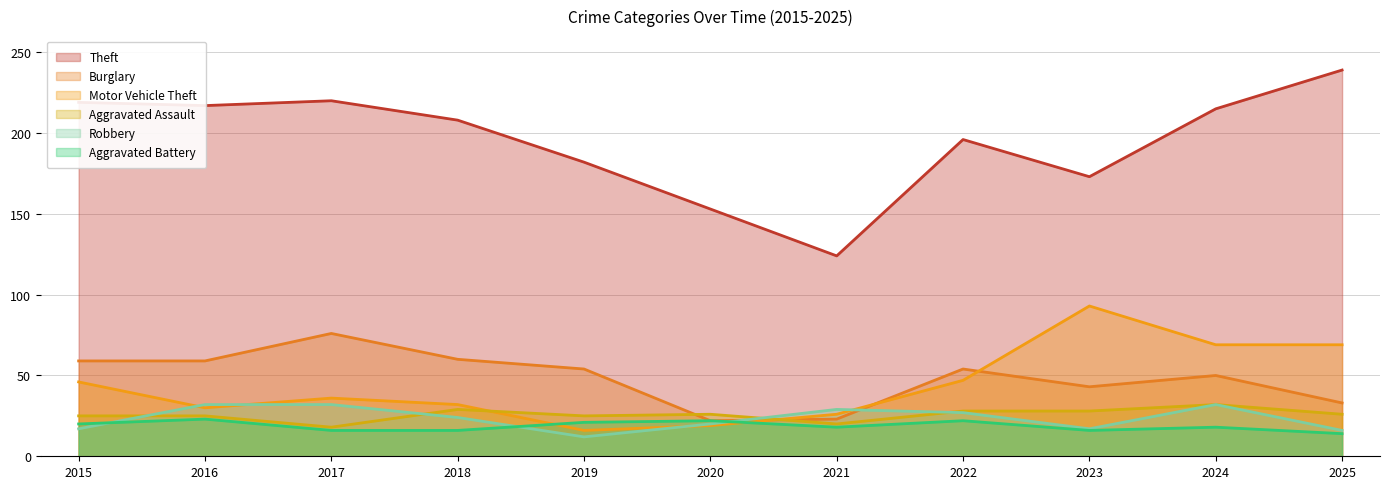

At which label does Aggravated Assault first exceed 26?

2018